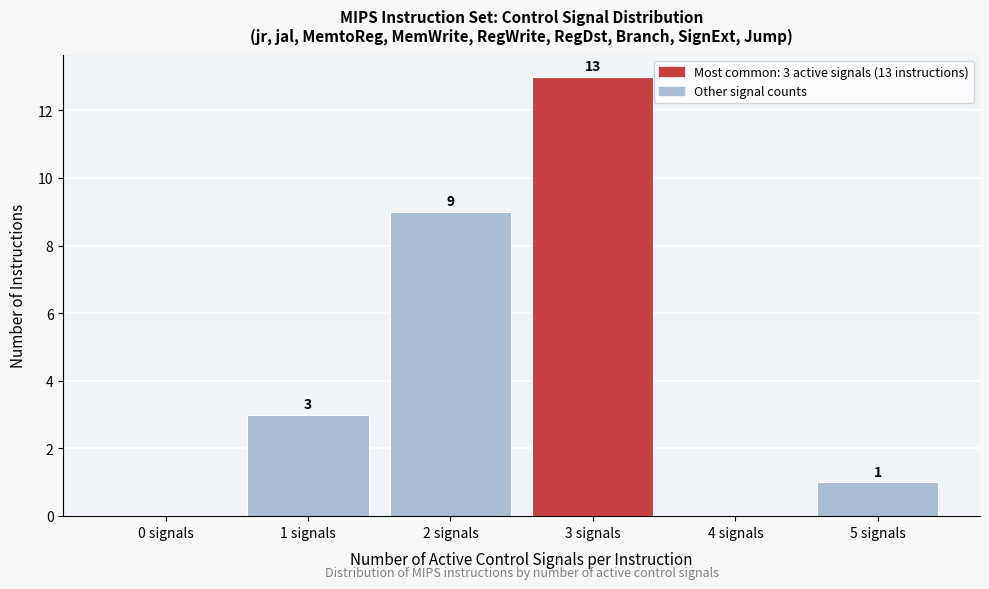

Over which range of the x-axis is the bar tallest?

2.5 to 3.5